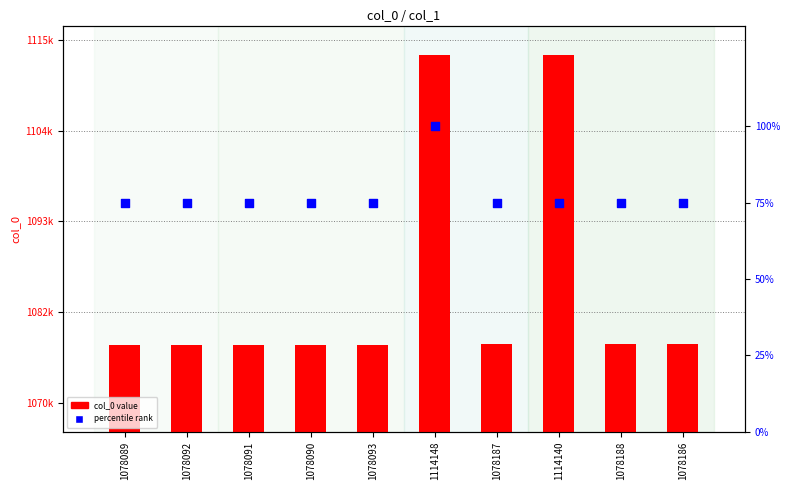

At which category is the sum across all series the highest?

1114148